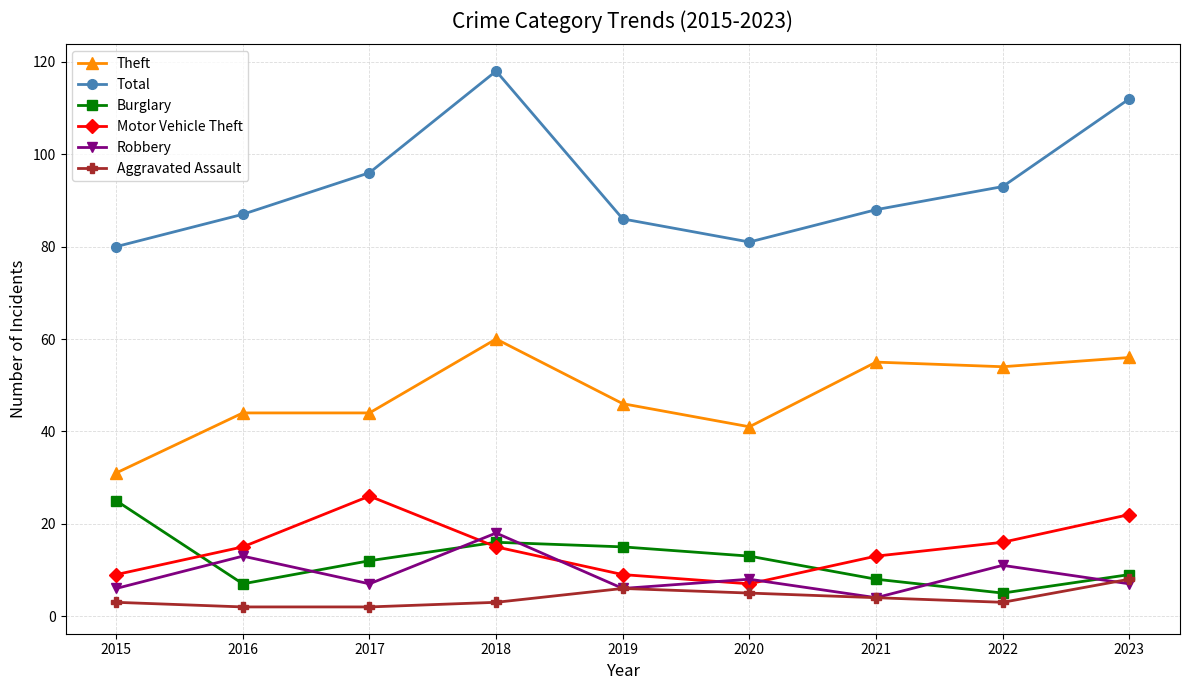

True or false: Robbery and Total cross at least once.

False